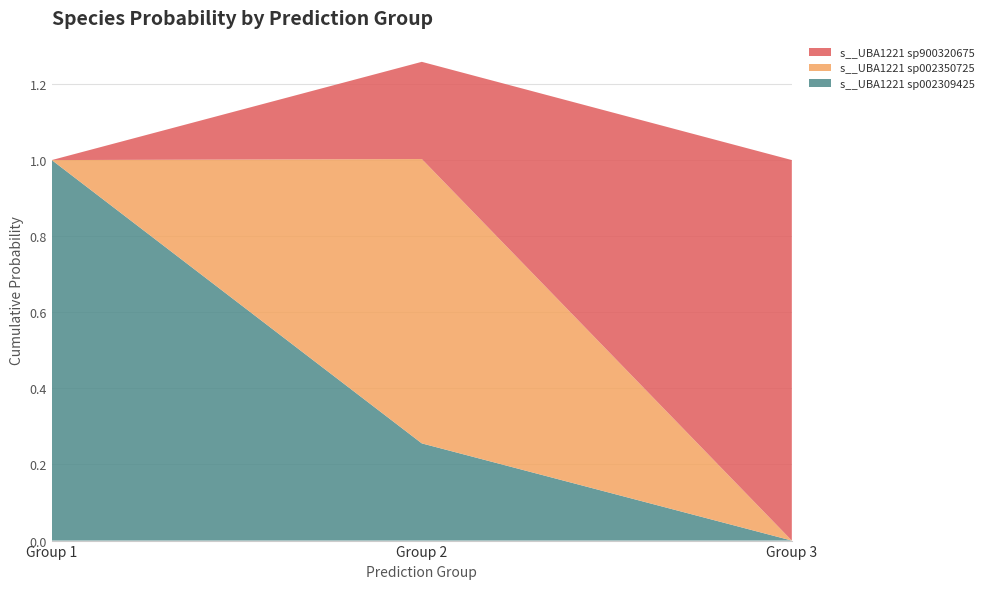

Reading right to left, transcribe all the data shown in this chart.

s__UBA1221 sp002309425: 0.0	0.3	1.0
s__UBA1221 sp002350725: 0.0	0.7	0.0
s__UBA1221 sp900320675: 1.0	0.3	0.0